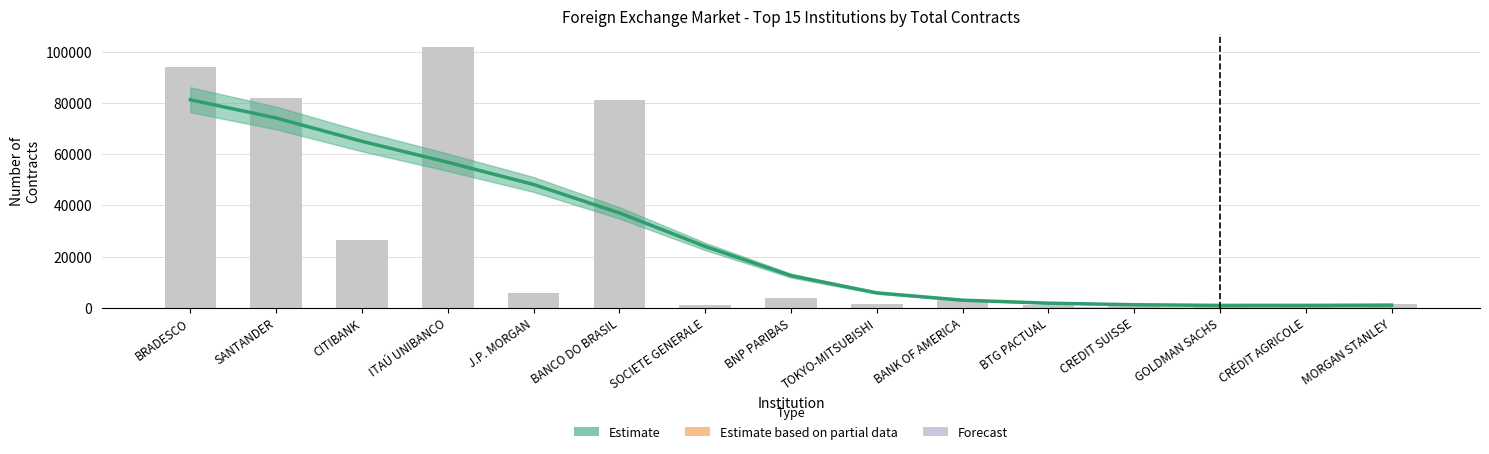

Is it true that the value at CRÉDIT AGRICOLE is 116?

True